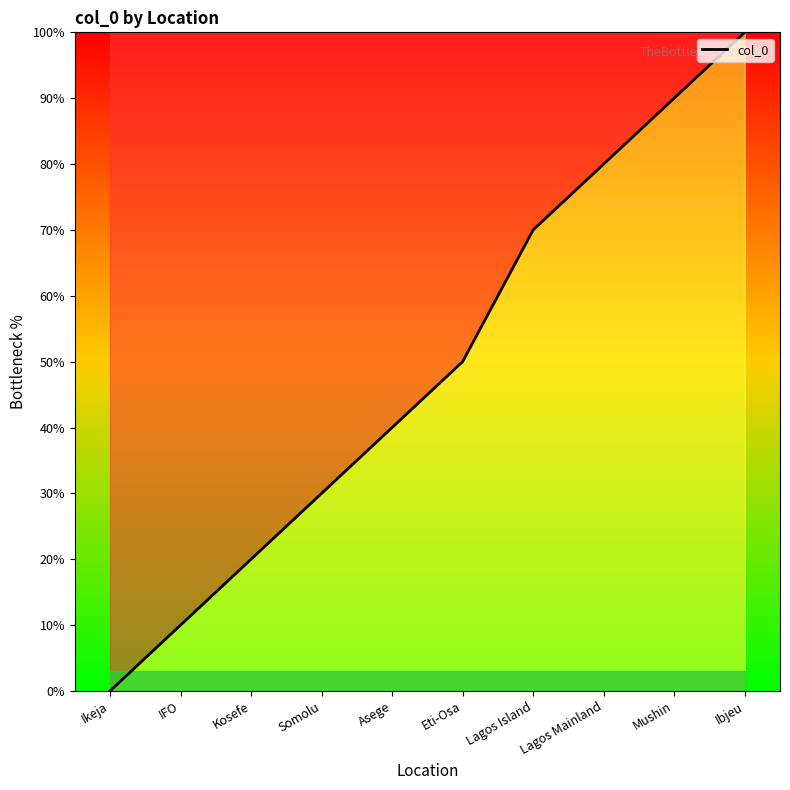

Does the chart display data point markers on the line(s)?

No